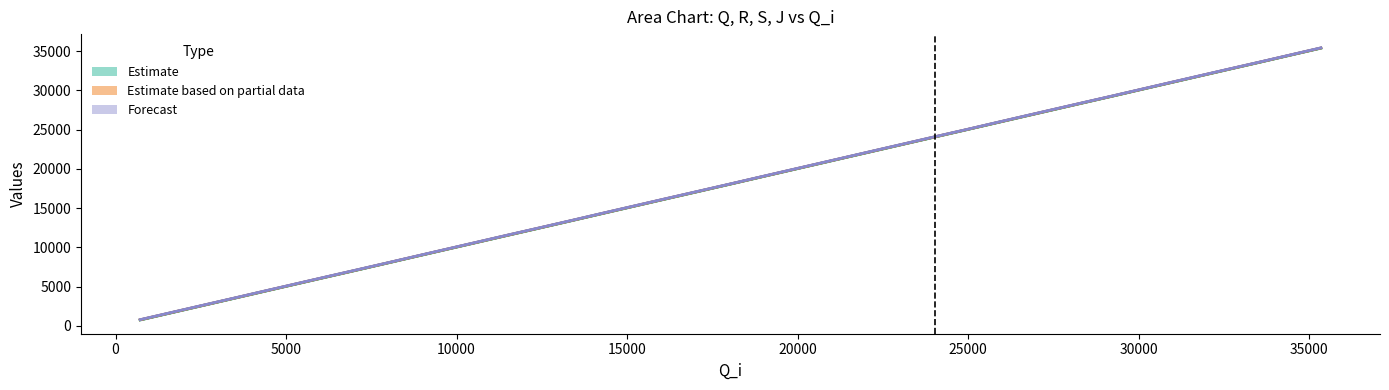

True or false: J and R intersect in this chart.

False